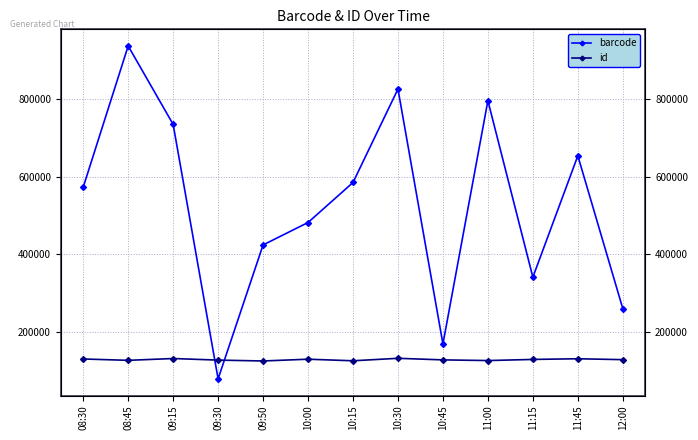

Reading left to right, transcribe all the data shown in this chart.

barcode: 572406	936849	734628	77951	423516	481395	584627	825739	168162	795738	340284	653517	259273
id: 129301	125815	130463	126396	124152	128720	124653	131044	126977	125234	128139	129882	127558